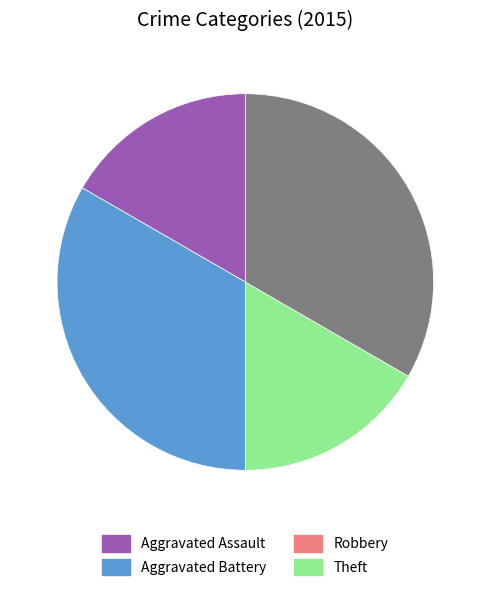

Is there any slice that represents more than half of the pie?

No